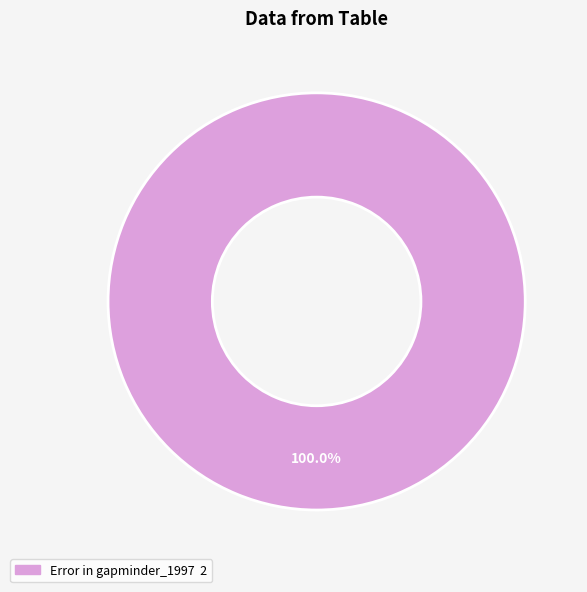

Does any single category account for the majority?

Yes